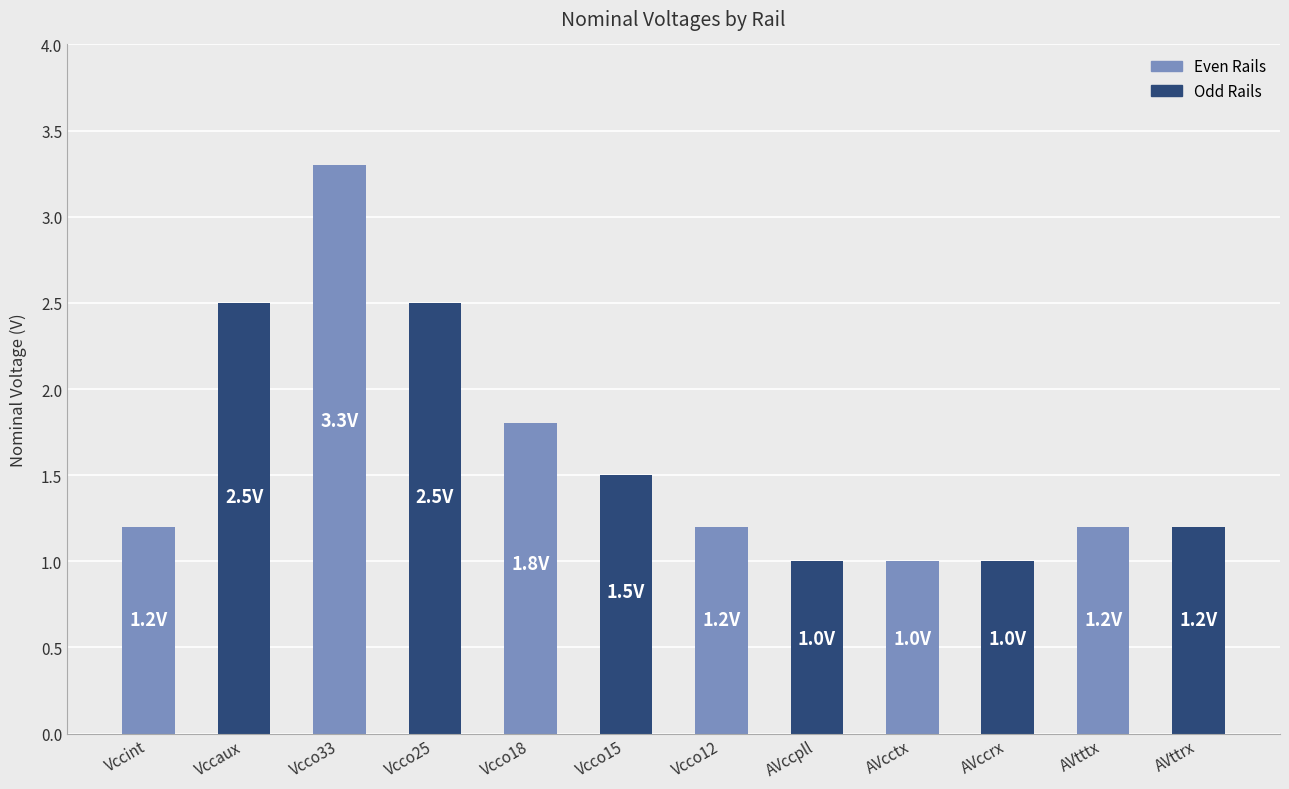

Between AVcctx and Vccaux, which is larger?

Vccaux